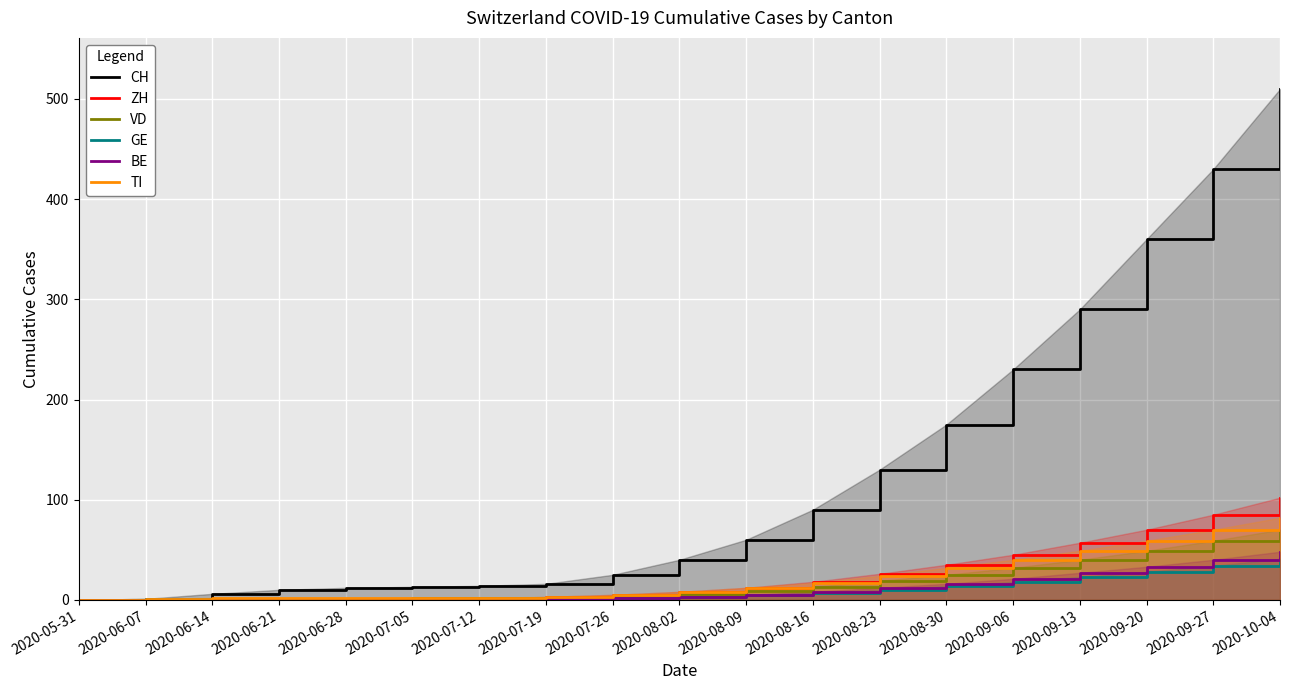

What is the approximate value of BE at 2020-08-23?

12